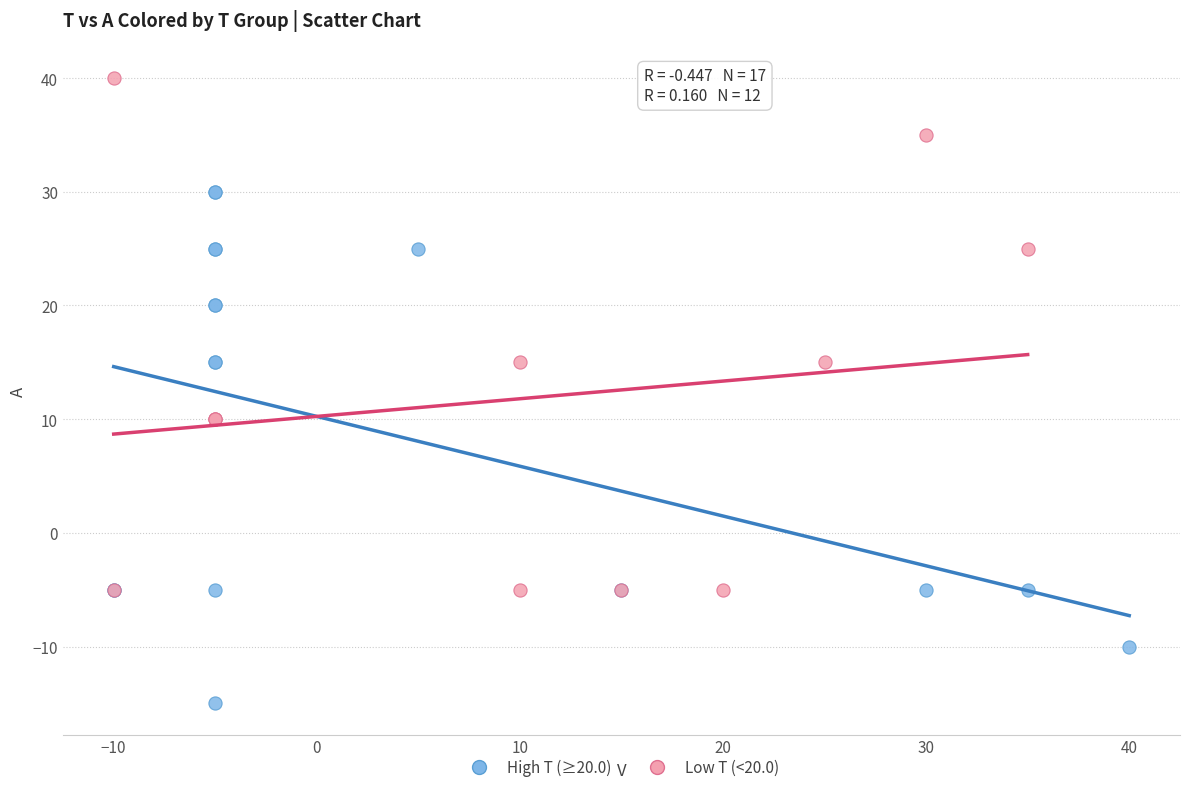

Which series contains the highest Y value?

Low T (<20.0)